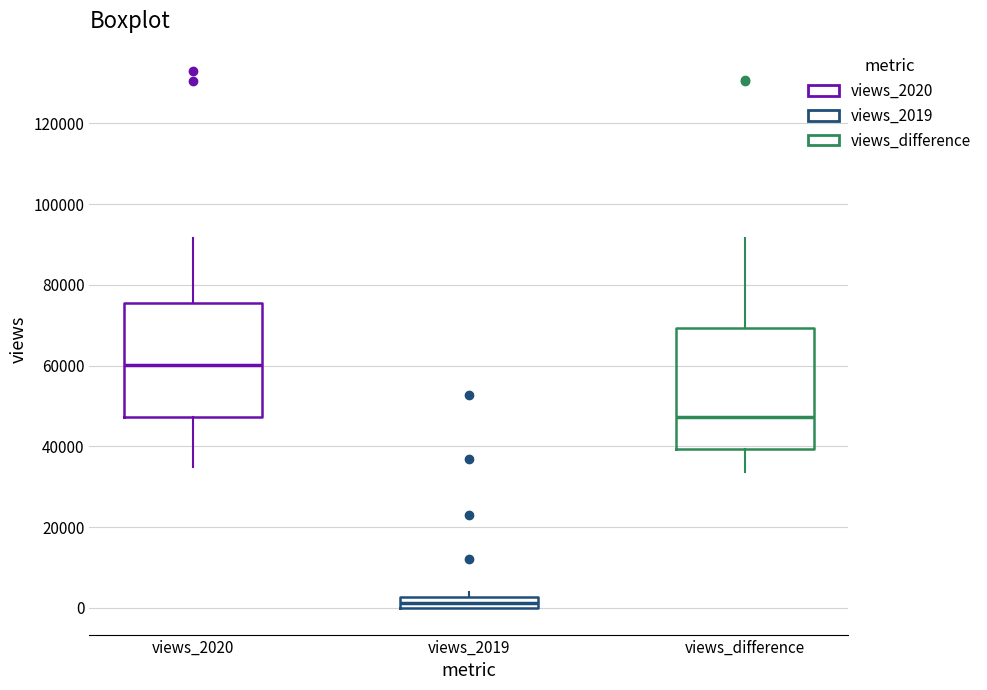

Where is the upper edge of the box for views_difference on the y-axis? The values are not printed on the chart, so give them approximately, as read against the axis.

70000